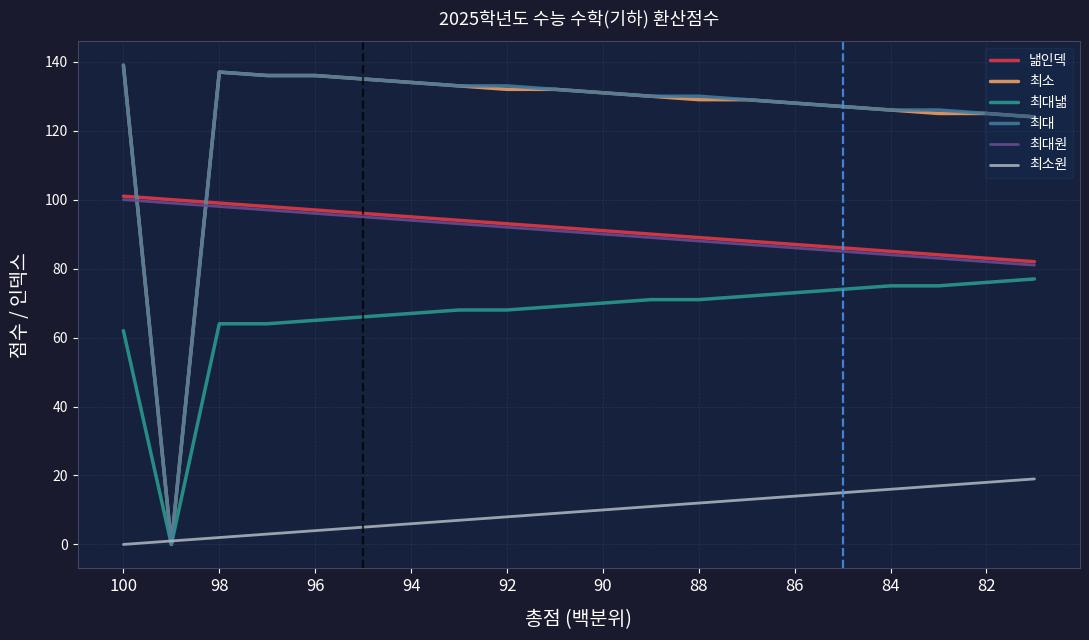

Which series ends up on top after the final intersection of 낾인덱 and 최대?

최대